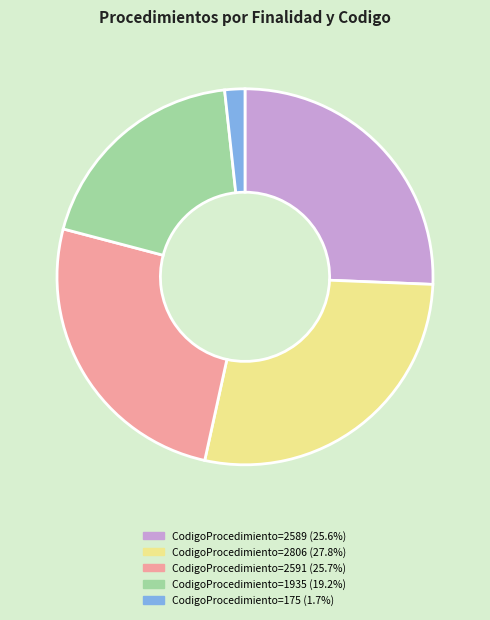

Combined, do CodigoProcedimiento=175 (1.7%) and CodigoProcedimiento=2589 (25.6%) account for over 50%?

No